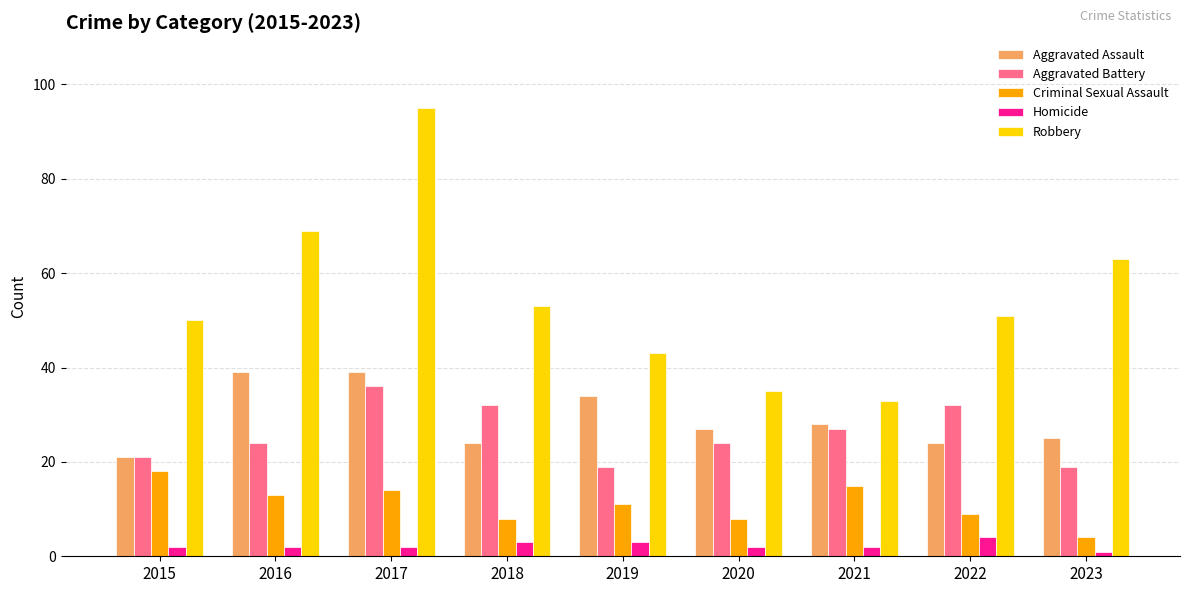

What is the difference between the Aggravated Assault values at 2023 and 2022?

1